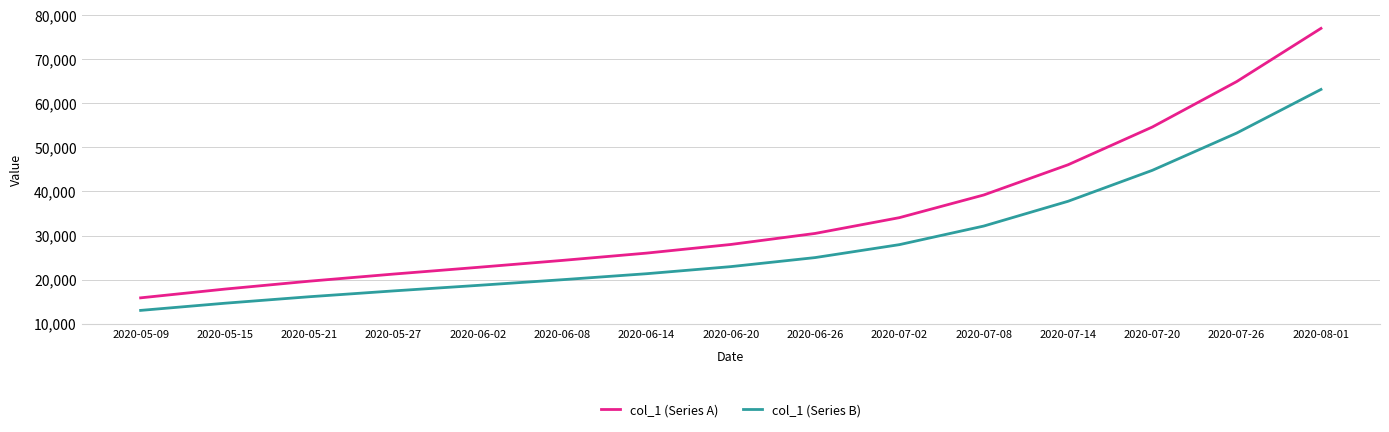

The value of col_1 (Series A) at 2020-05-27 is 21241.4. True or false?

True